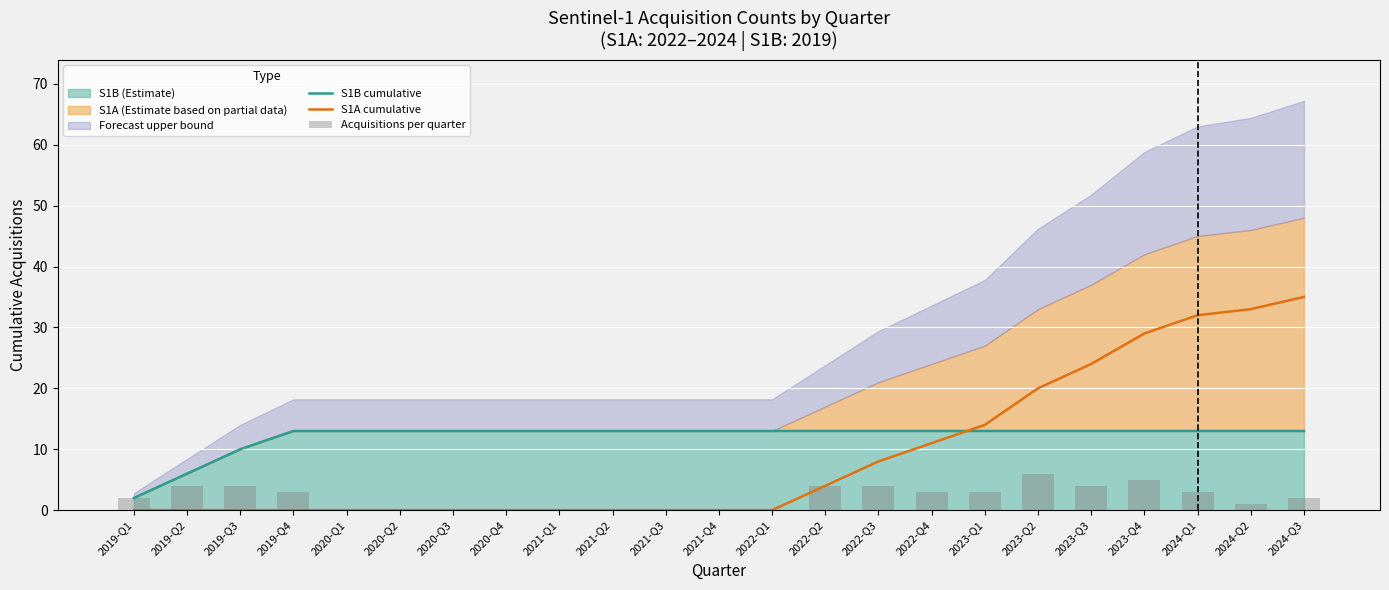

At how many categories does at least one series exceed 12?

20